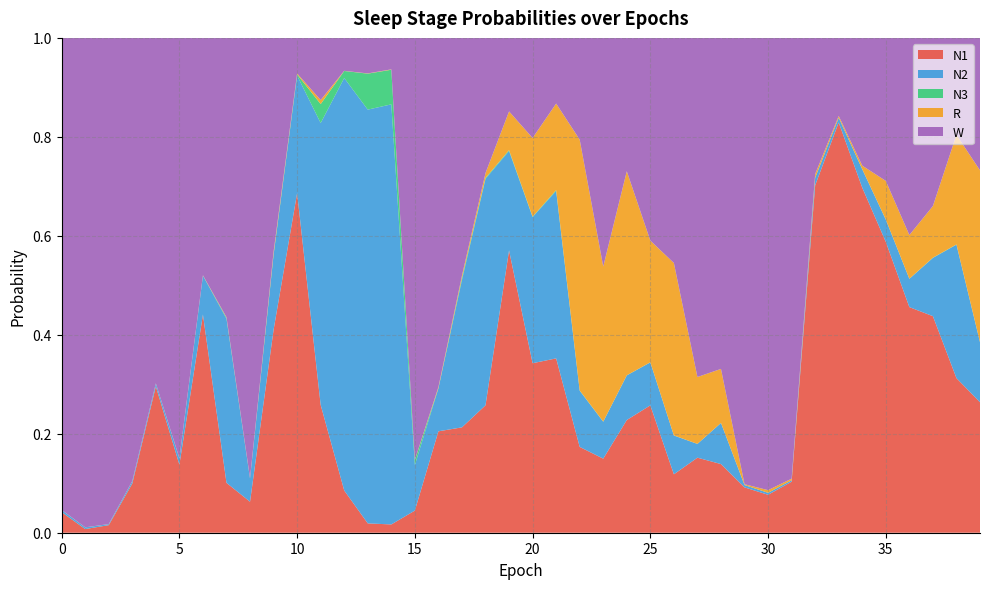

Reading left to right, list all the values displayed in this chart.

N1: 0.0	0.0	0.0	0.1	0.3	0.1	0.4	0.1	0.1	0.4	0.7	0.3	0.1	0.0	0.0	0.0	0.2	0.2	0.3	0.6	0.3	0.4	0.2	0.1	0.2	0.3	0.1	0.2	0.1	0.1	0.1	0.1	0.7	0.8	0.7	0.6	0.5	0.4	0.3	0.3
N2: 0.0	0.0	0.0	0.0	0.0	0.0	0.1	0.3	0.0	0.2	0.2	0.6	0.8	0.8	0.8	0.1	0.1	0.3	0.5	0.2	0.3	0.3	0.1	0.1	0.1	0.1	0.1	0.0	0.1	0.0	0.0	0.0	0.0	0.0	0.0	0.0	0.1	0.1	0.3	0.1
N3: 0.0	0.0	0.0	0.0	0.0	0.0	0.0	0.0	0.0	0.0	0.0	0.0	0.0	0.1	0.1	0.0	0.0	0.0	0.0	0.0	0.0	0.0	0.0	0.0	0.0	0.0	0.0	0.0	0.0	0.0	0.0	0.0	0.0	0.0	0.0	0.0	0.0	0.0	0.0	0.0
R: 0.0	0.0	0.0	0.0	0.0	0.0	0.0	0.0	0.0	0.0	0.0	0.0	0.0	0.0	0.0	0.0	0.0	0.0	0.0	0.1	0.2	0.2	0.5	0.3	0.4	0.2	0.3	0.1	0.1	0.0	0.0	0.0	0.0	0.0	0.0	0.1	0.1	0.1	0.2	0.3
W: 1.0	1.0	1.0	0.9	0.7	0.8	0.5	0.6	0.9	0.4	0.1	0.1	0.1	0.1	0.1	0.9	0.7	0.5	0.3	0.1	0.2	0.1	0.2	0.5	0.3	0.4	0.5	0.7	0.7	0.9	0.9	0.9	0.3	0.2	0.3	0.3	0.4	0.3	0.2	0.3